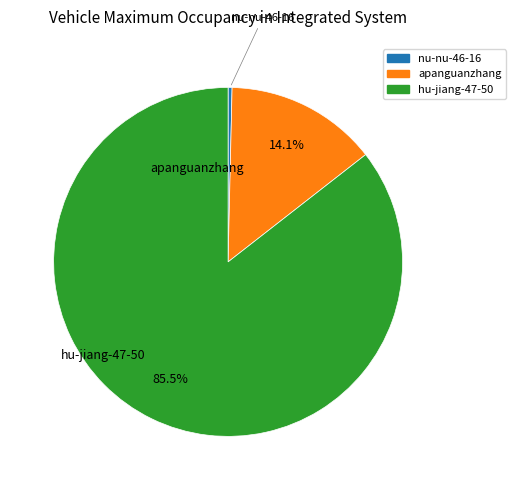

Do nu-nu-46-16 and hu-jiang-47-50 together represent more than half of the pie?

Yes